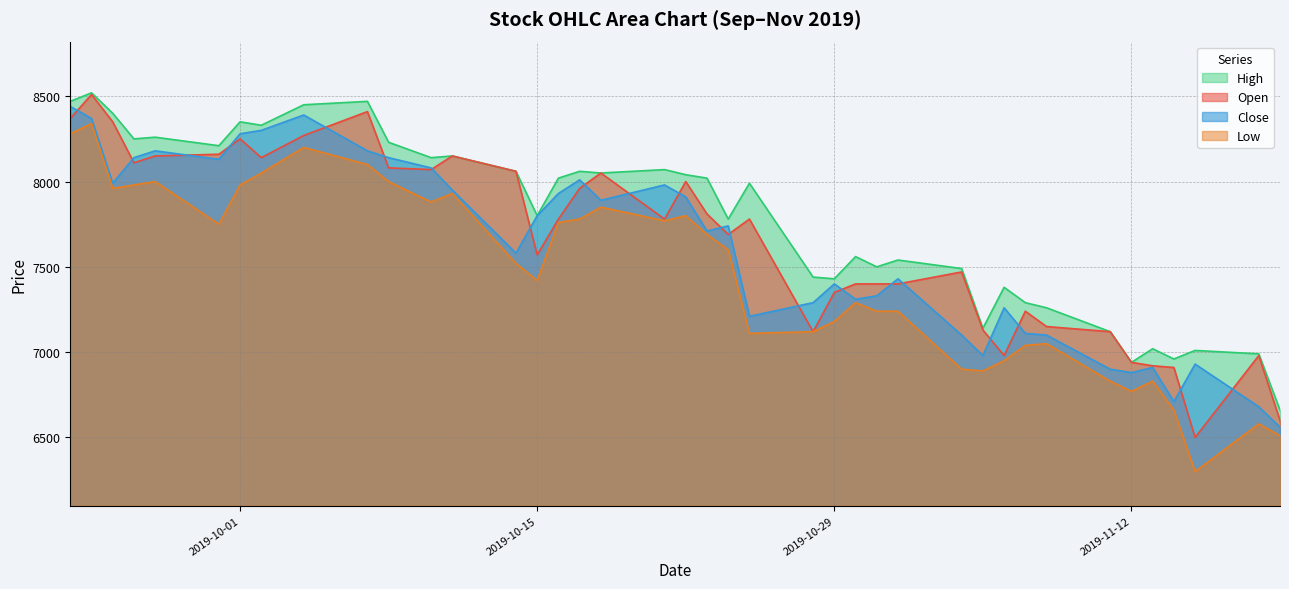

Reading right to left, what are all the values shown in this chart?

Open: 6600	6980	6500	6910	6920	6940	7120	7150	7240	6980	7130	7470	7400	7400	7400	7350	7120	7780	7690	7810	8000	7780	8050	7960	7780	7570	8060	8150	8070	8080	8410	8270	8140	8250	8160	8150	8110	8350	8510	8370
High: 6660	6990	7010	6960	7020	6940	7120	7260	7290	7380	7140	7490	7540	7500	7560	7430	7440	7990	7780	8020	8040	8070	8050	8060	8020	7800	8060	8150	8140	8230	8470	8450	8330	8350	8210	8260	8250	8400	8520	8470
Low: 6510	6580	6300	6660	6830	6770	6830	7050	7040	6950	6890	6900	7240	7240	7290	7180	7120	7110	7600	7690	7800	7770	7850	7780	7760	7420	7520	7930	7880	8000	8100	8200	8050	7980	7750	8000	7980	7960	8340	8280
Close: 6560	6680	6930	6710	6910	6880	6900	7100	7110	7260	6980	7100	7430	7330	7310	7400	7290	7210	7740	7710	7910	7980	7890	8010	7930	7800	7580	7950	8080	8140	8180	8390	8300	8280	8130	8180	8140	7990	8370	8440